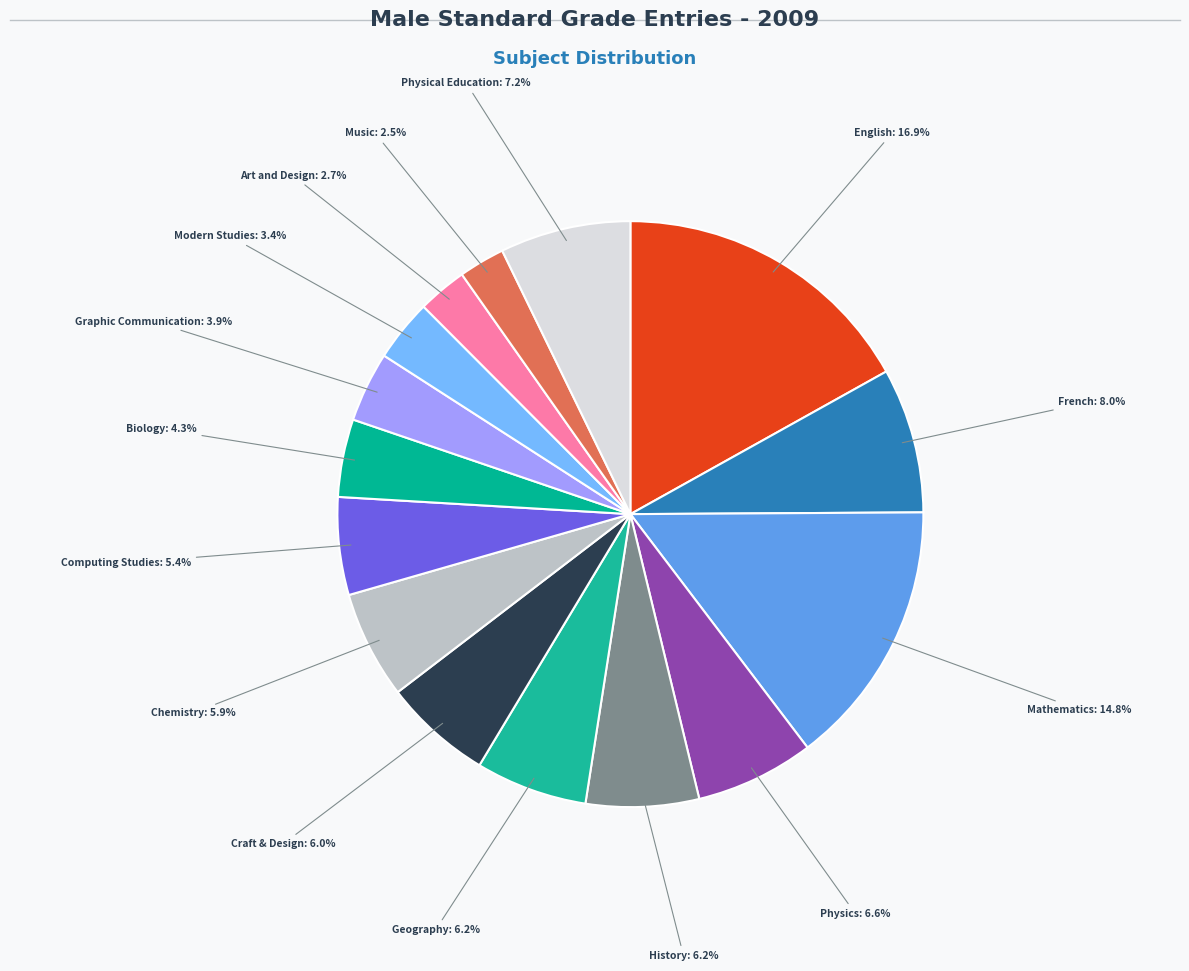

To the nearest percent, what is the difference between the Music and Modern Studies slice percentages?

1%